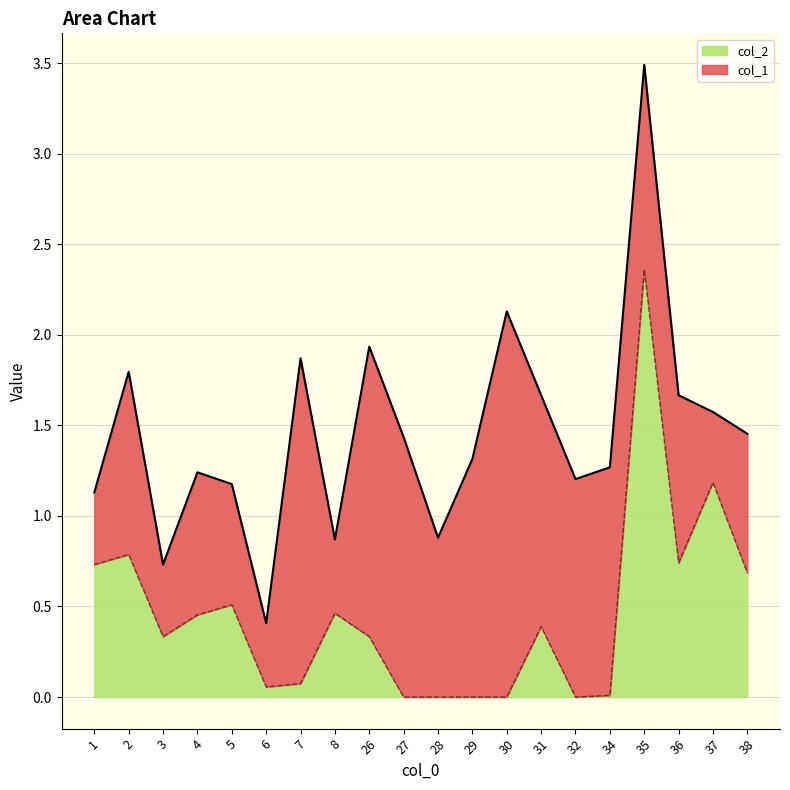

True or false: there are more than 0 points higher than both neighbors.

True